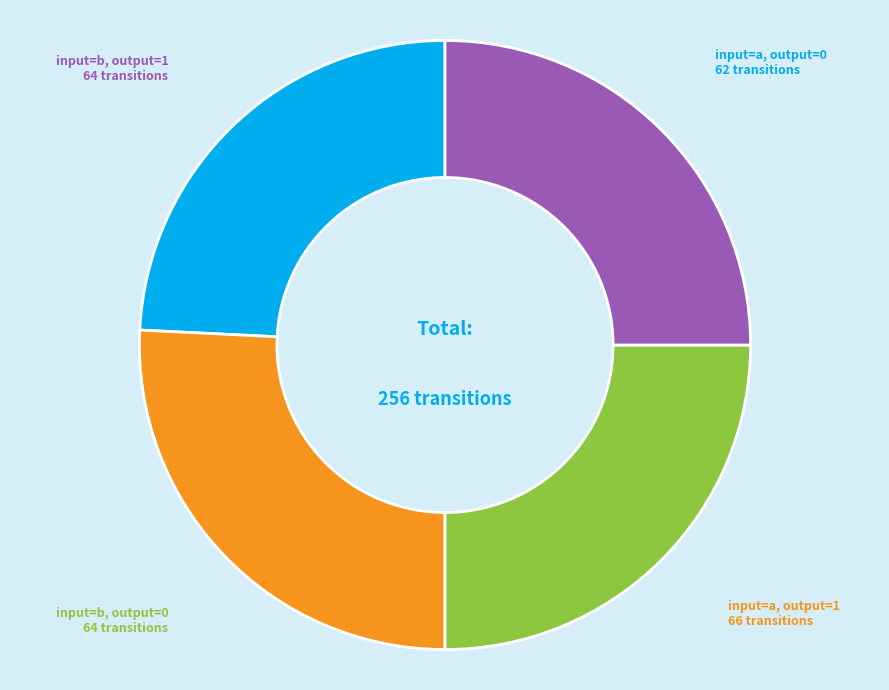

Is there a majority slice in this chart?

No